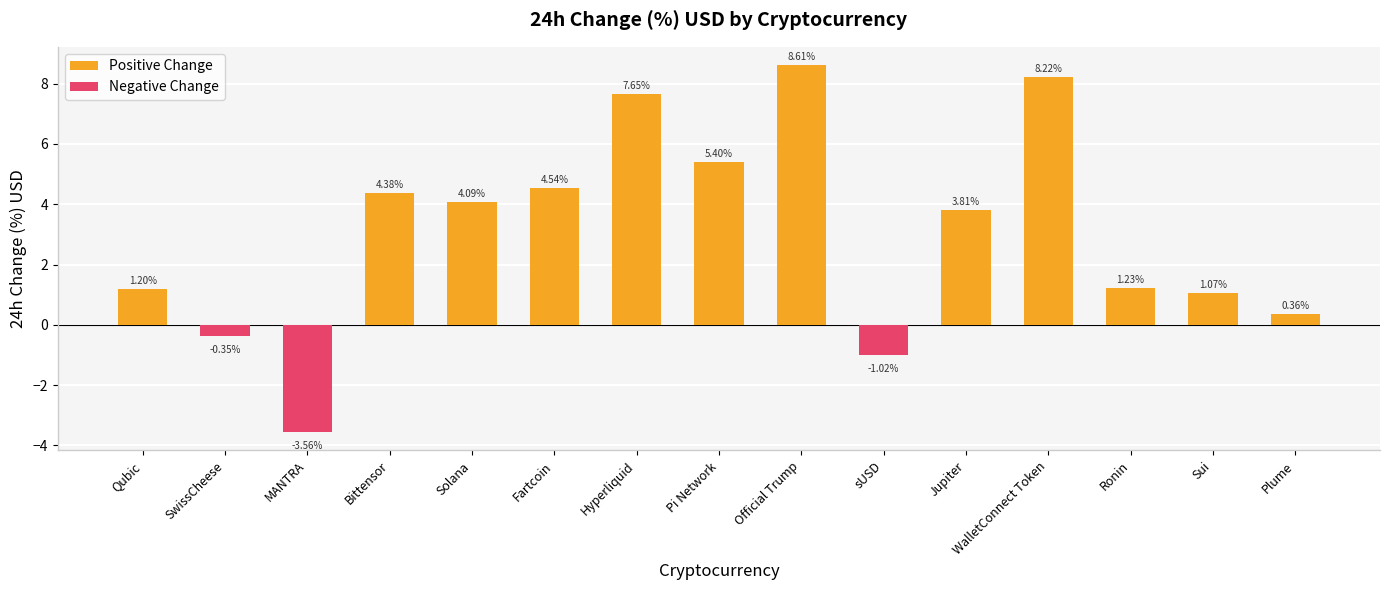

Which series has the largest total across all categories?

Positive Change